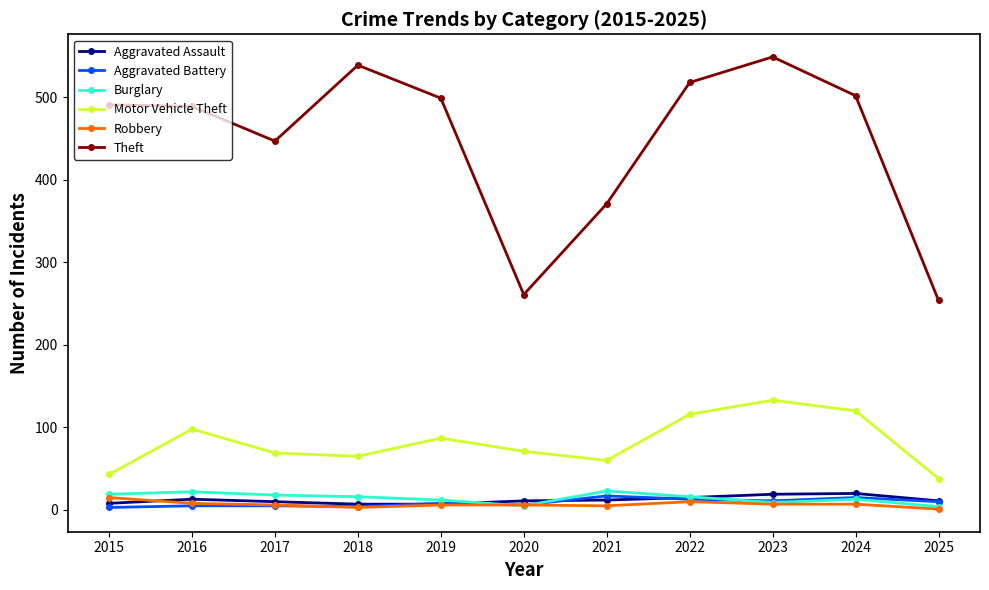

Which series has the largest total across all categories?

Theft